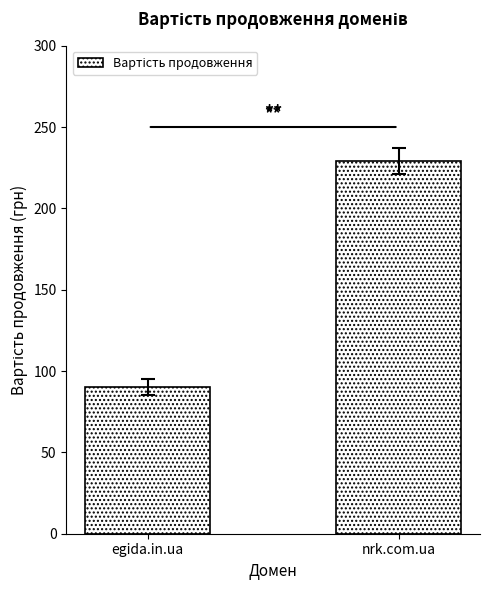

The value at egida.in.ua is 23.4. True or false?

False